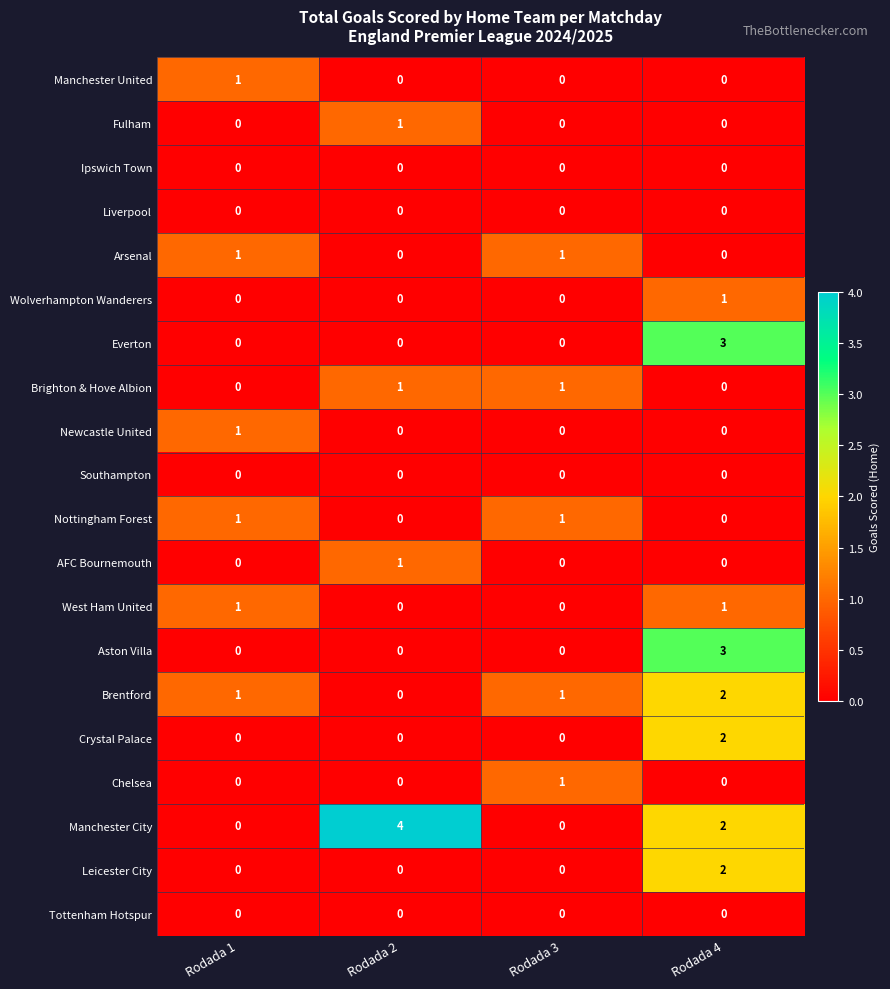

At which category does the chart reach its peak across all series?

Rodada 2